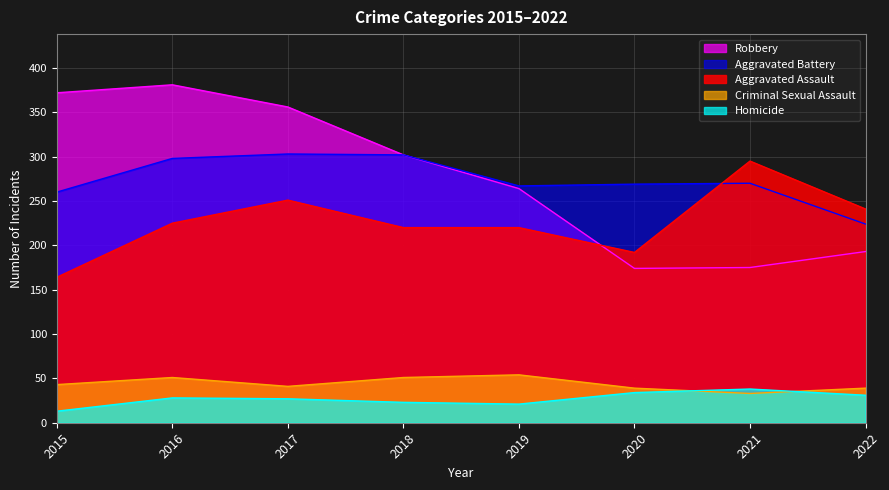

How many interior local peaks does the Aggravated Battery series have?

2